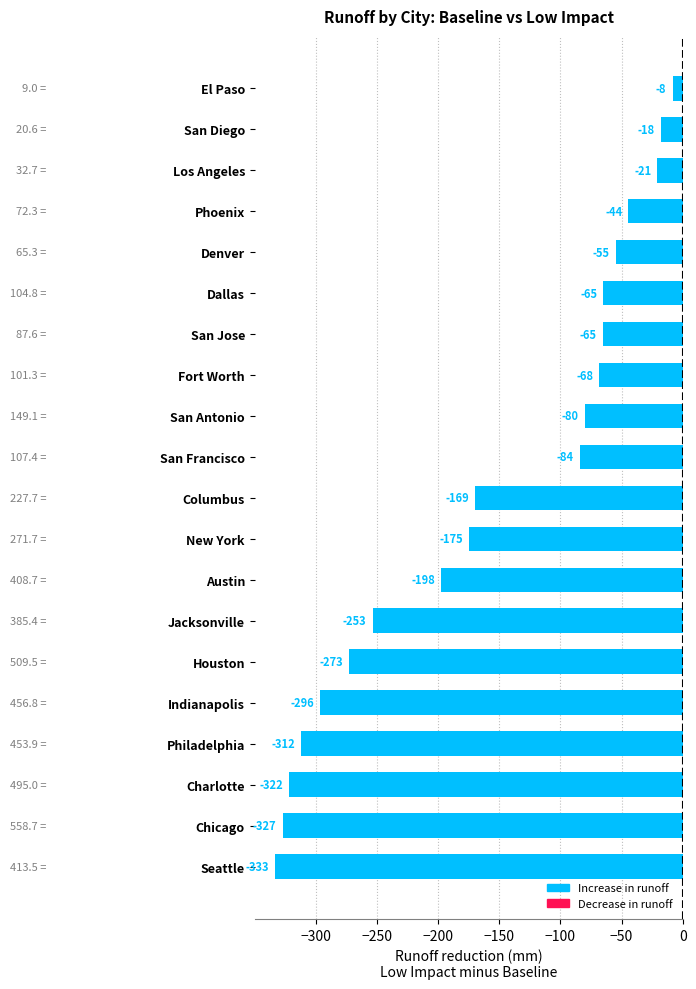

Is it true that the value at Phoenix is -44.4?

True